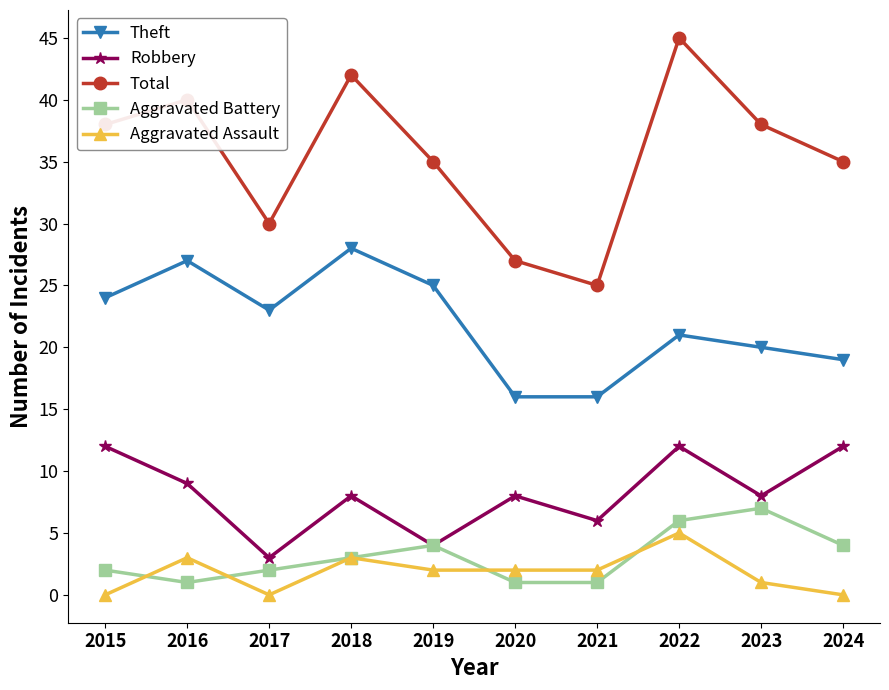

What are all the series names shown in the legend?

Theft, Robbery, Total, Aggravated Battery, Aggravated Assault